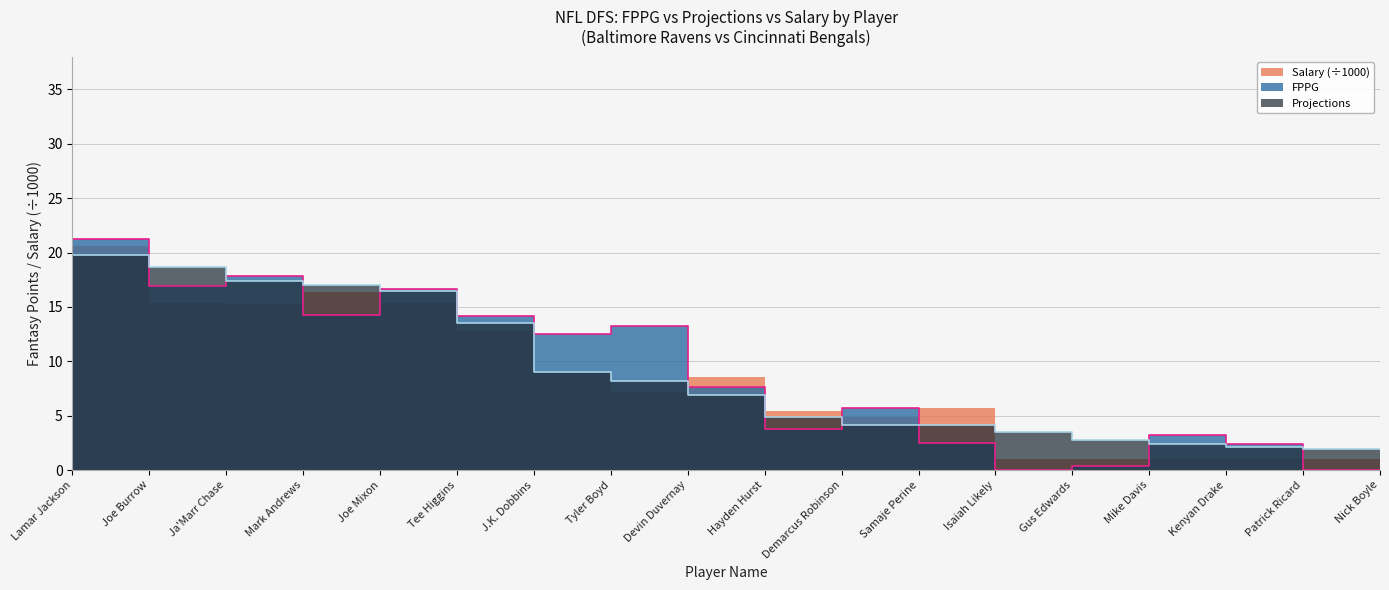

Between Devin Duvernay and Mike Davis, which series saw the biggest shift?

FPPG